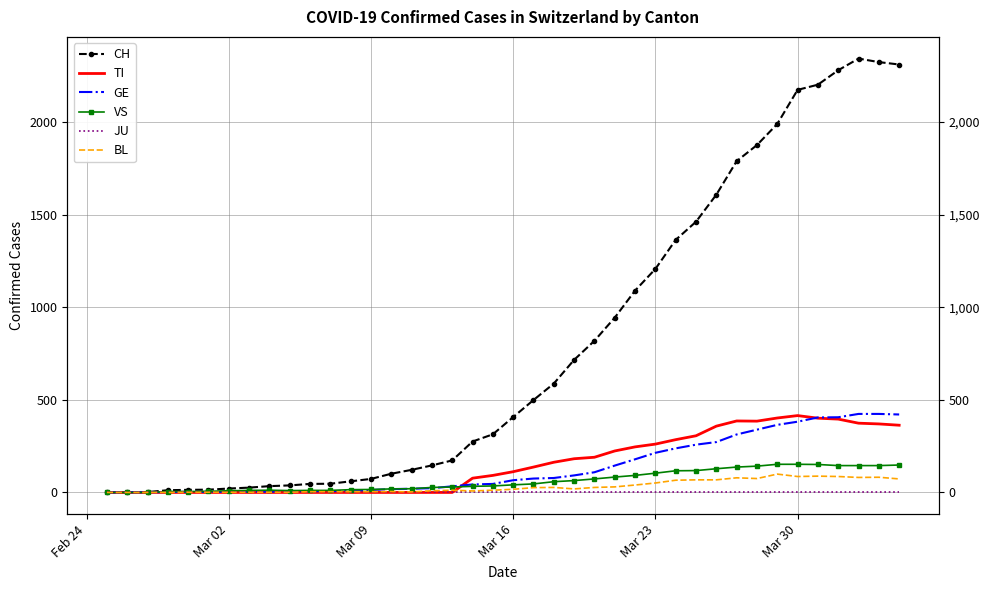

List the series in order of their peak value, highest first.

CH, GE, TI, VS, BL, JU